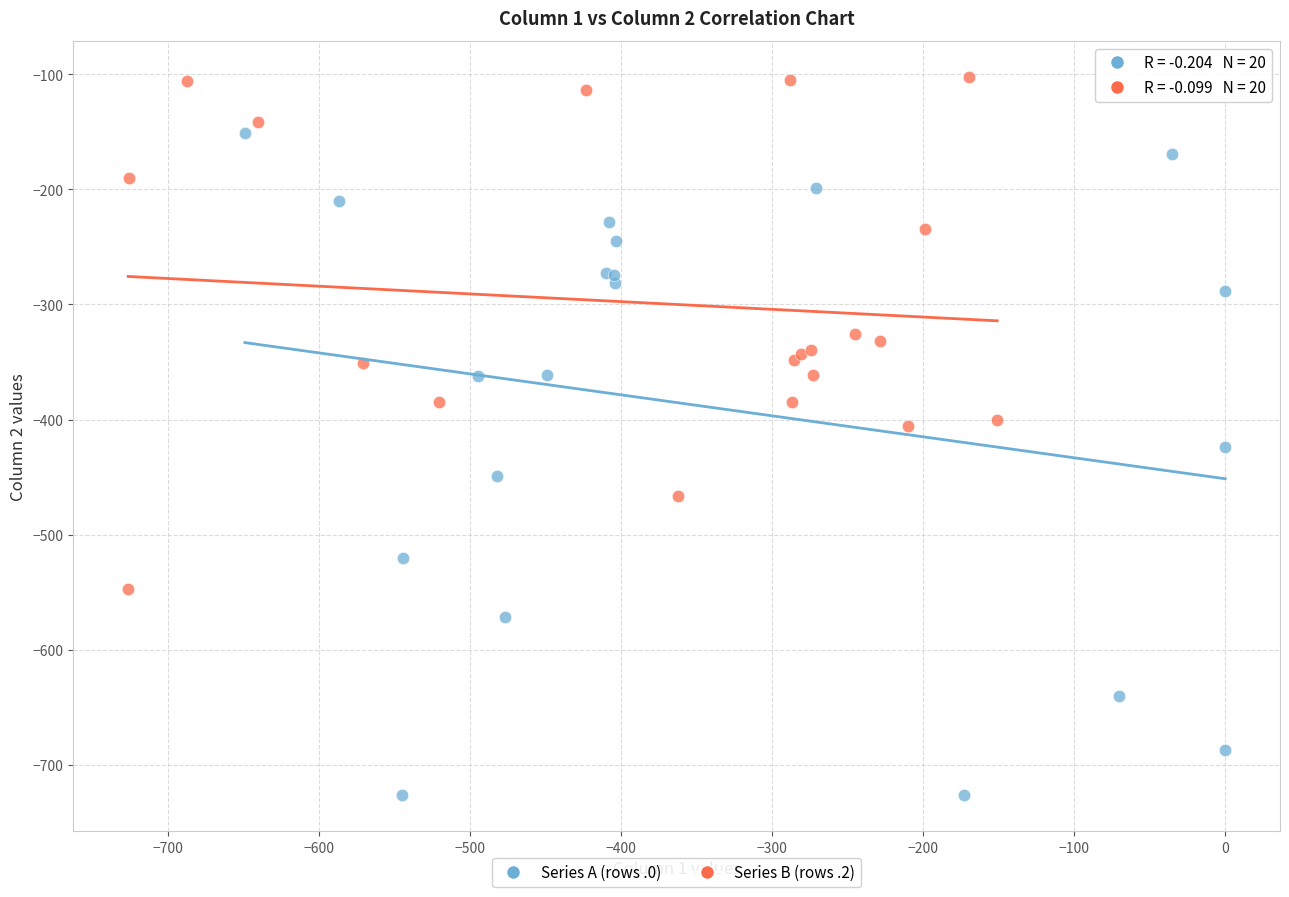

Which series has the largest Y range (max minus min)?

Series A (rows .0)